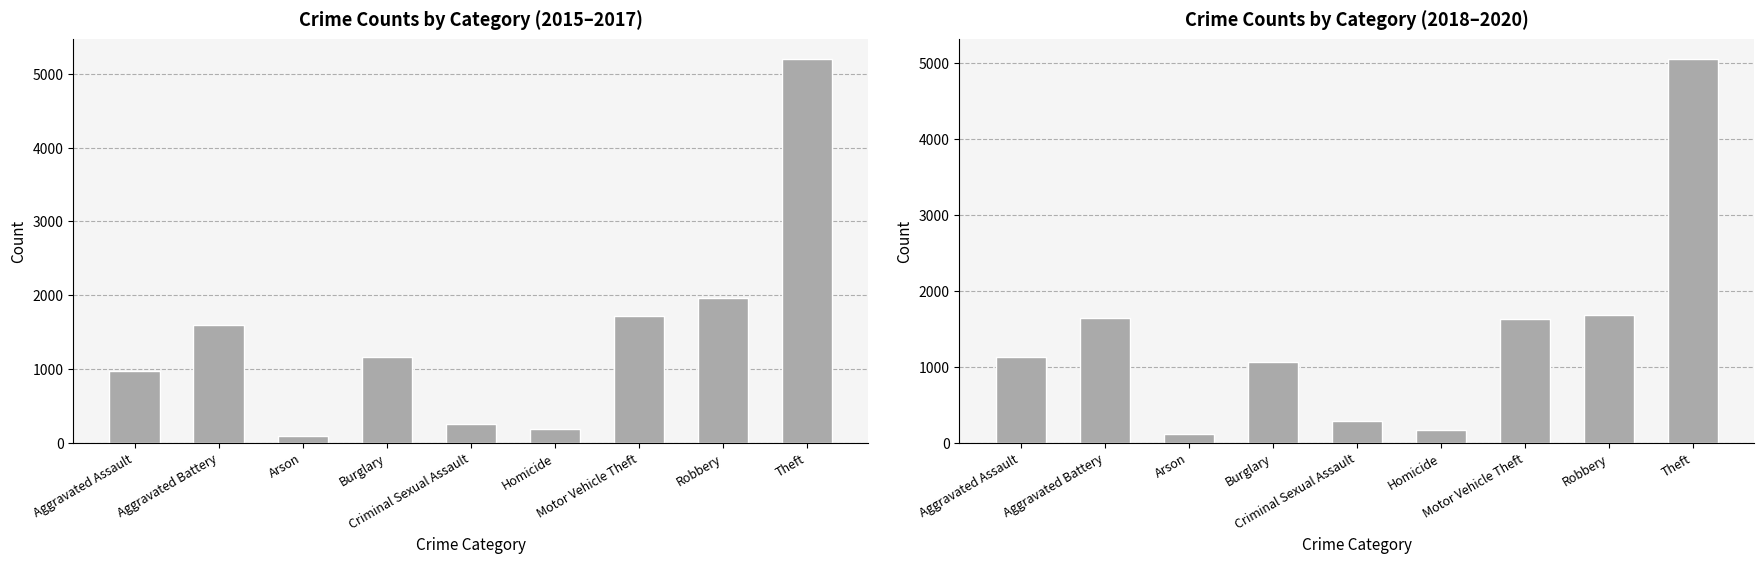

Rank the series by their average value, from lowest to highest.

2018–2020 Total, 2015–2017 Total